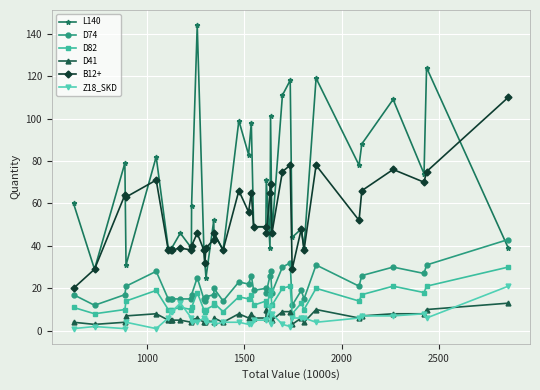

Which series has the widest spread of values?

L140